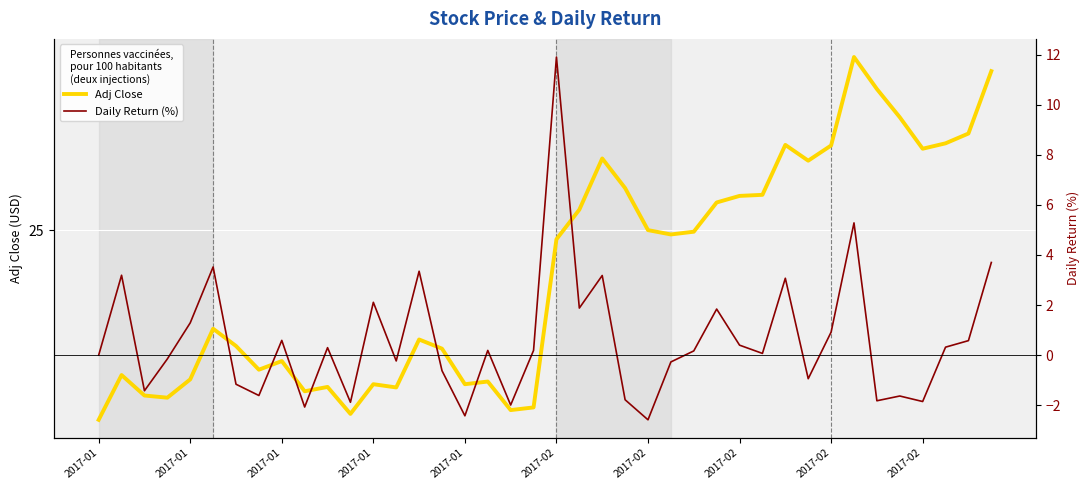

Where is the first local maximum for Daily Return (%)?

2017-01